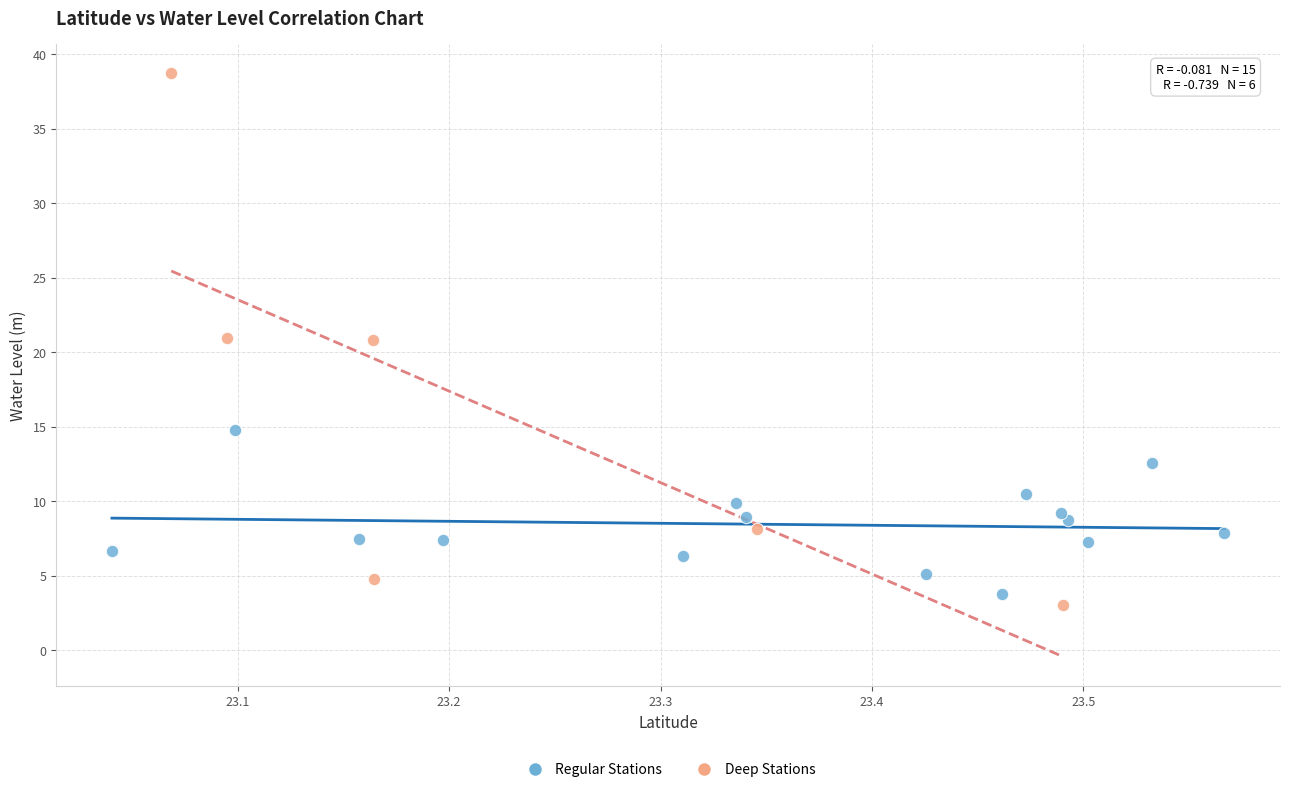

Which series has the largest Y range (max minus min)?

Deep Stations